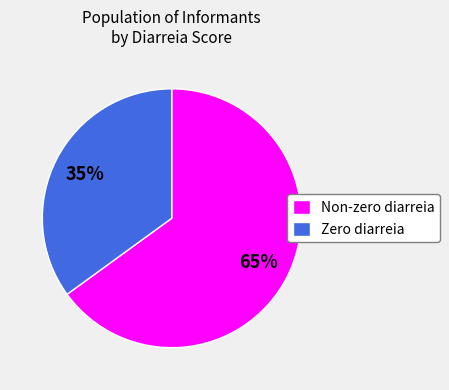

Count the number of slices in the pie.

2